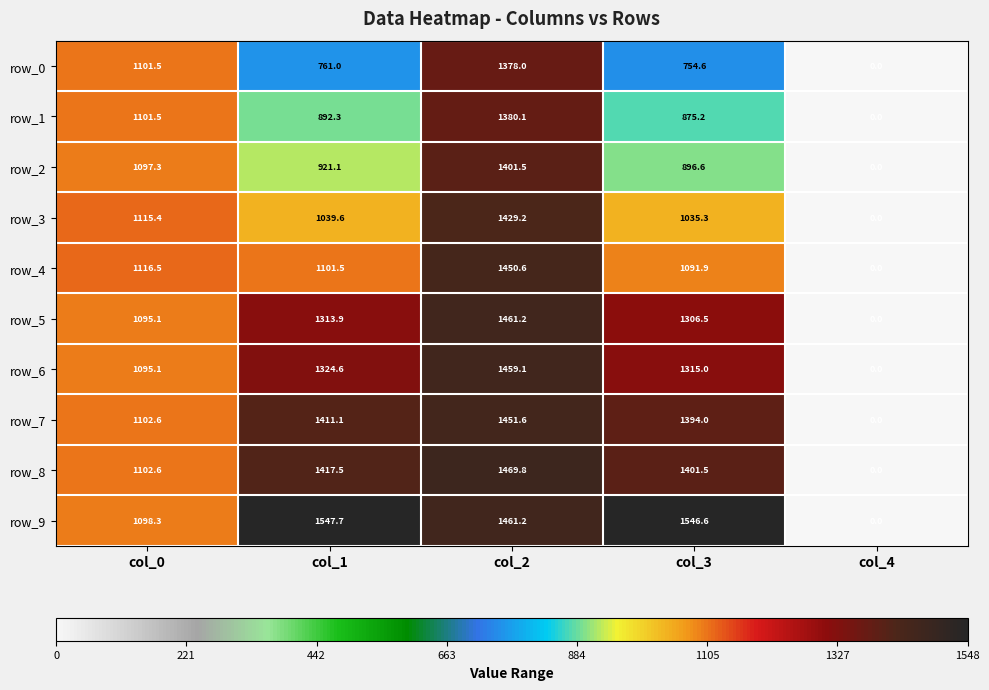

Rank the series by their maximum value, from lowest to highest.

row_0, row_1, row_2, row_3, row_4, row_7, row_6, row_5, row_8, row_9